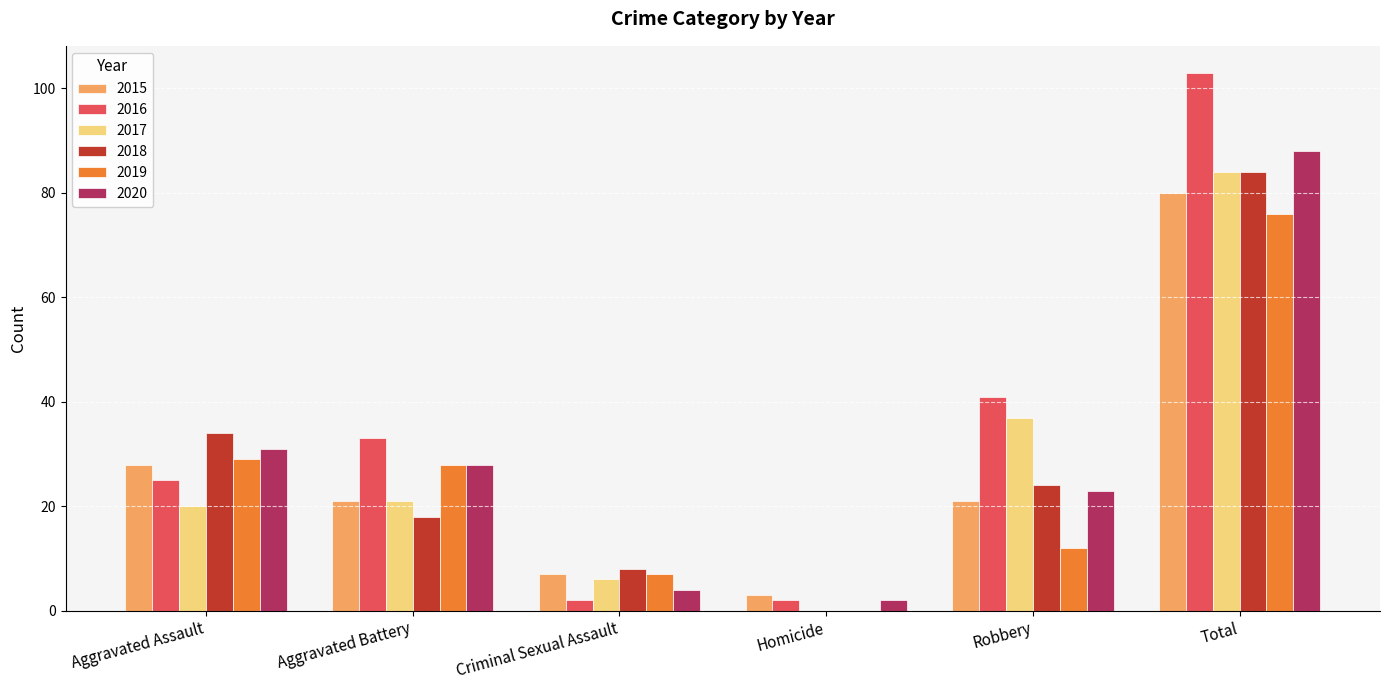

Does the chart contain stacked bars?

No